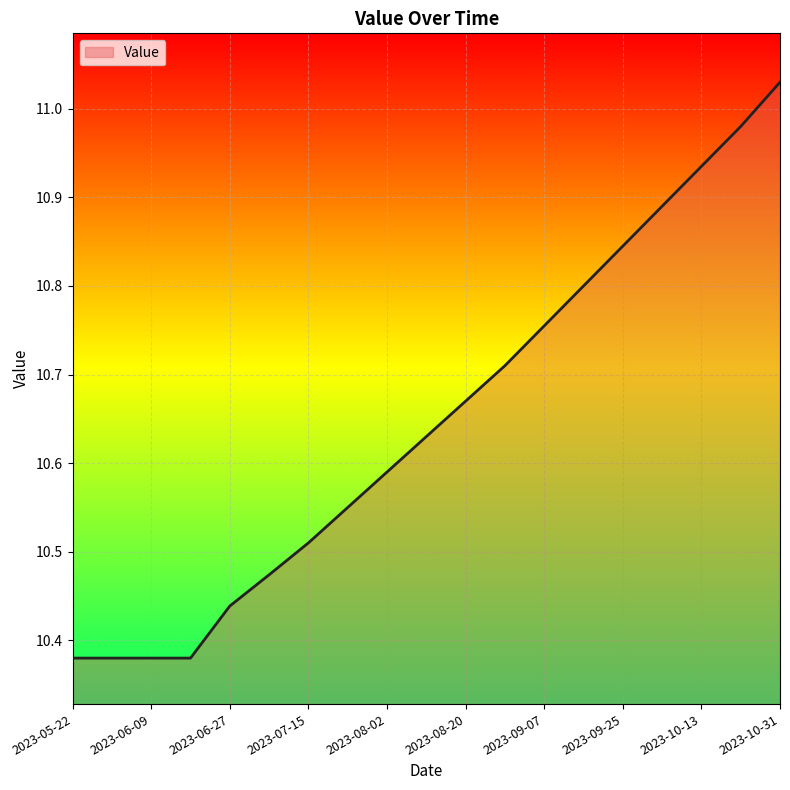

What is the minimum value shown in the chart?

10.4